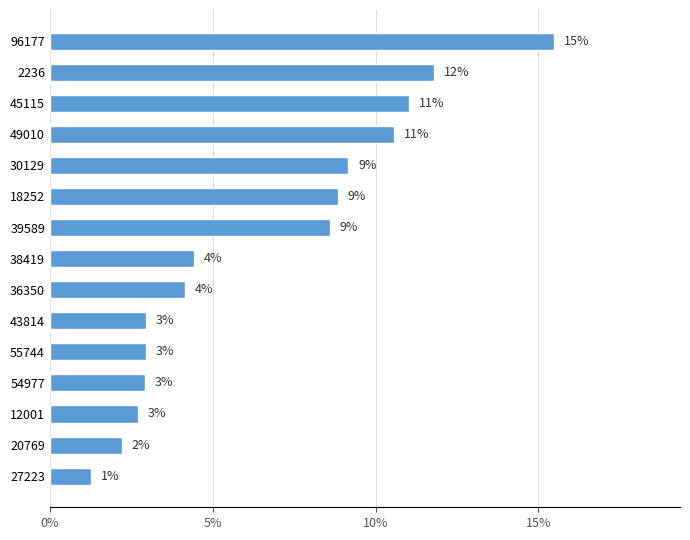

Does the chart contain any negative values?

No